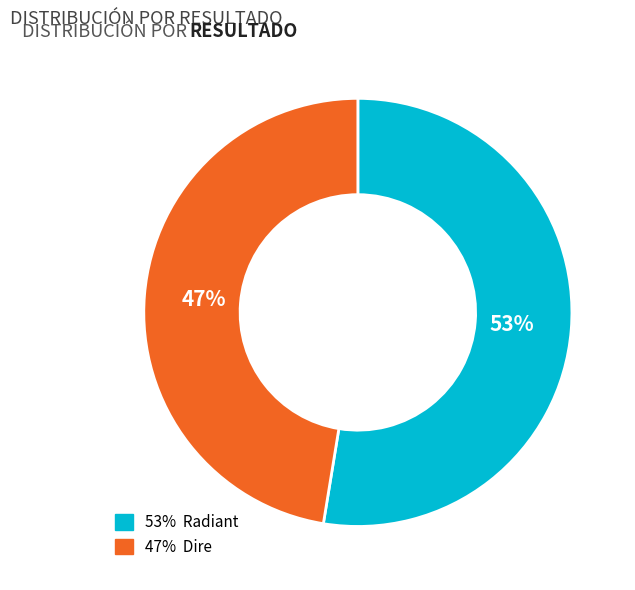

To the nearest percent, what is the average slice percentage?

50%